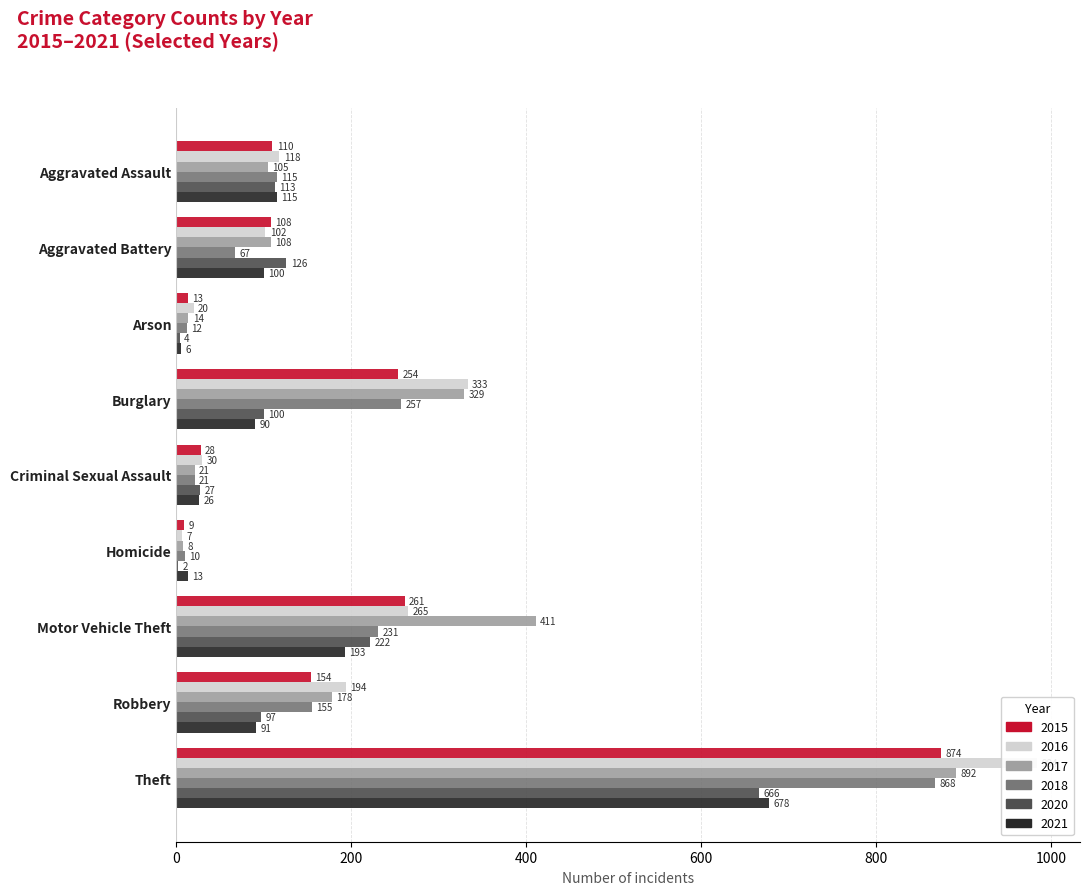

True or false: 2017 has a value of 306 at Robbery.

False